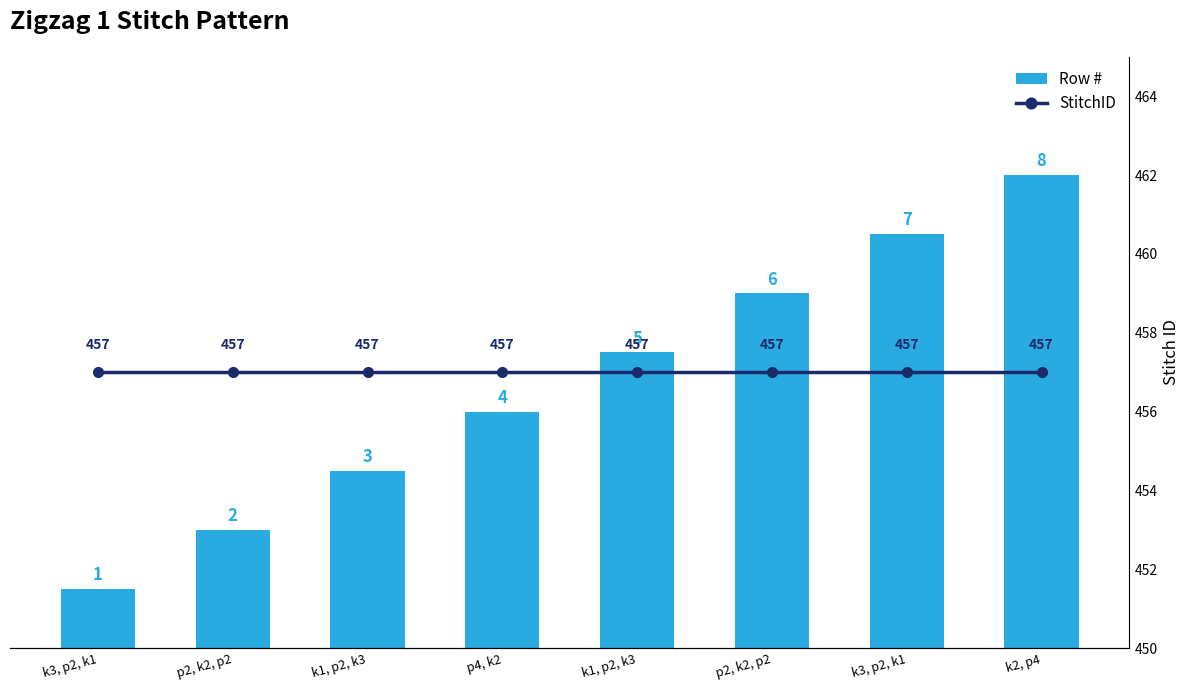

What are all the series names shown in the legend?

Row #, StitchID